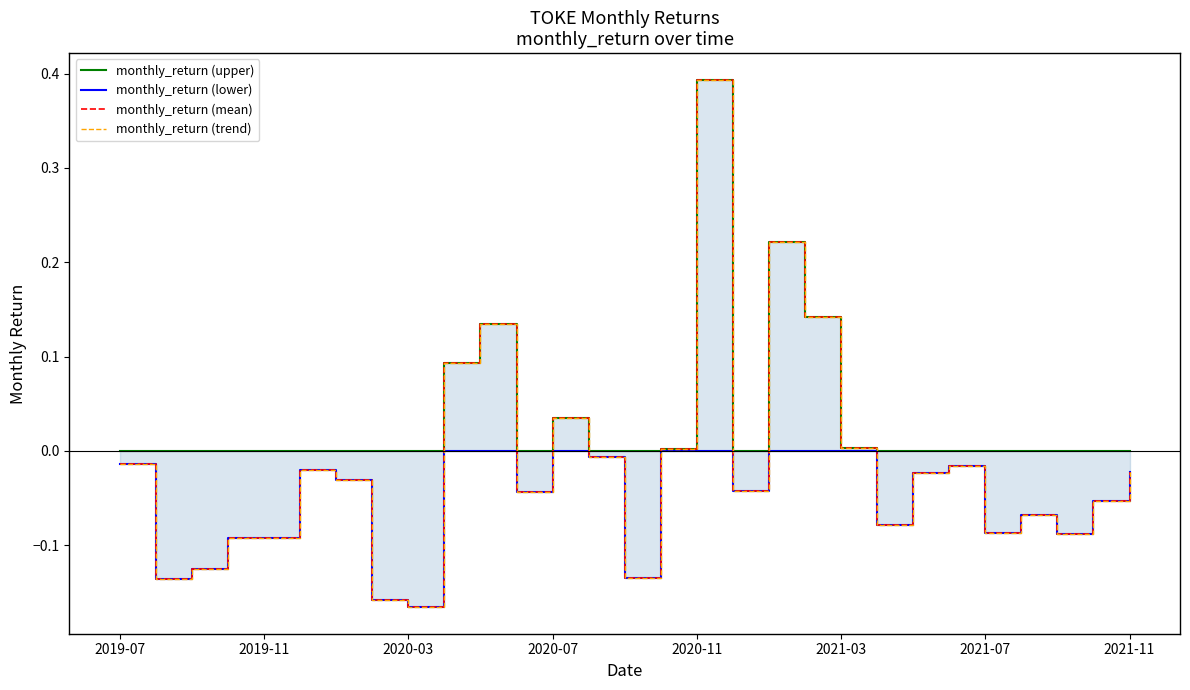

Reading left to right, what are all the values shown in this chart?

monthly_return (upper): 0.0	0.0	0.0	0.0	0.0	0.0	0.0	0.0	0.0	0.1	0.1	0.0	0.0	0.0	0.0	0.0	0.4	0.0	0.2	0.1	0.0	0.0	0.0	0.0	0.0	0.0	0.0	0.0	0.0
monthly_return (lower): -0.0	-0.1	-0.1	-0.1	-0.1	-0.0	-0.0	-0.2	-0.2	0.0	0.0	-0.0	0.0	-0.0	-0.1	0.0	0.0	-0.0	0.0	0.0	0.0	-0.1	-0.0	-0.0	-0.1	-0.1	-0.1	-0.1	-0.0
monthly_return (mean): -0.0	-0.1	-0.1	-0.1	-0.1	-0.0	-0.0	-0.2	-0.2	0.1	0.1	-0.0	0.0	-0.0	-0.1	0.0	0.4	-0.0	0.2	0.1	0.0	-0.1	-0.0	-0.0	-0.1	-0.1	-0.1	-0.1	-0.0
monthly_return (trend): -0.0	-0.1	-0.1	-0.1	-0.1	-0.0	-0.0	-0.2	-0.2	0.1	0.1	-0.0	0.0	-0.0	-0.1	0.0	0.4	-0.0	0.2	0.1	0.0	-0.1	-0.0	-0.0	-0.1	-0.1	-0.1	-0.1	-0.0